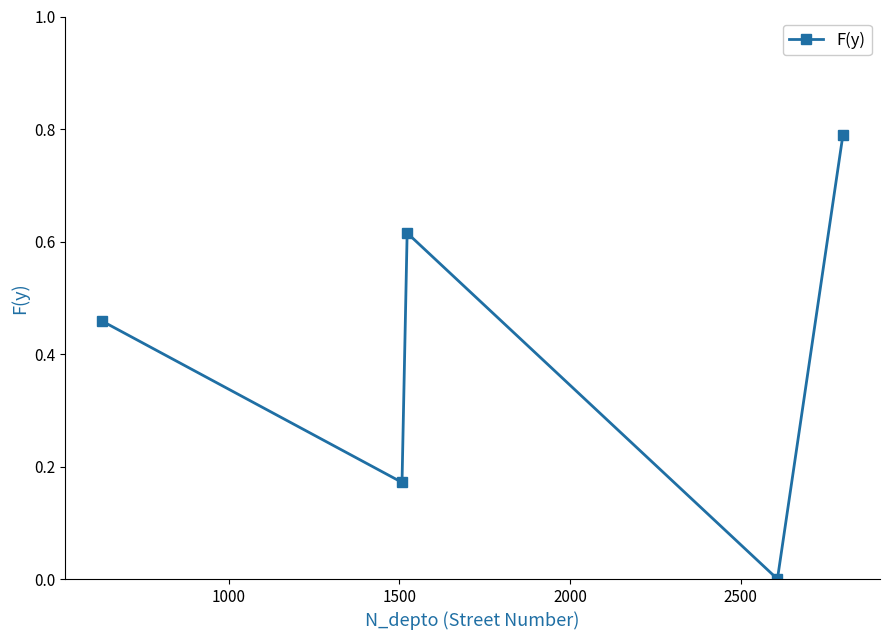

What is the average value?

0.4